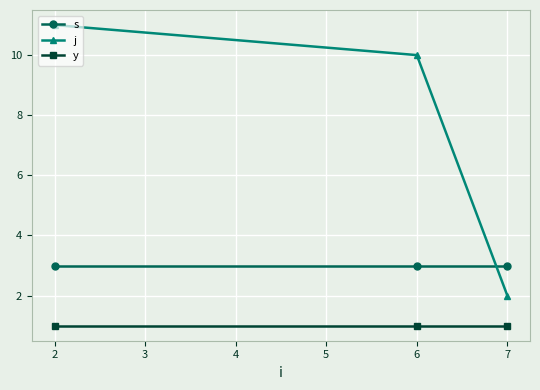

True or false: j has a value of 16 at 2.

False